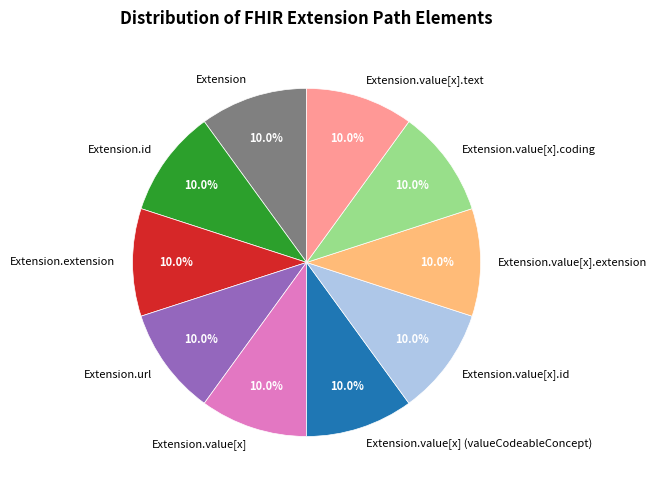

To the nearest percent, what is the average slice percentage?

10%